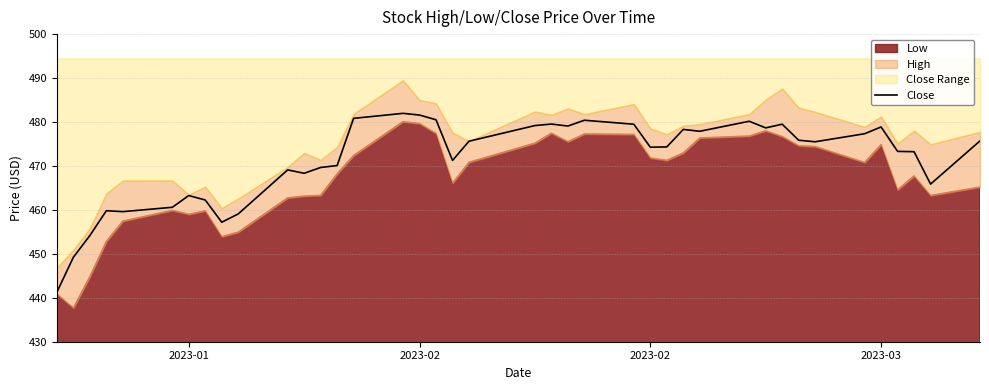

How many points are lower than both their immediate neighbors (excluding endpoints)?

10